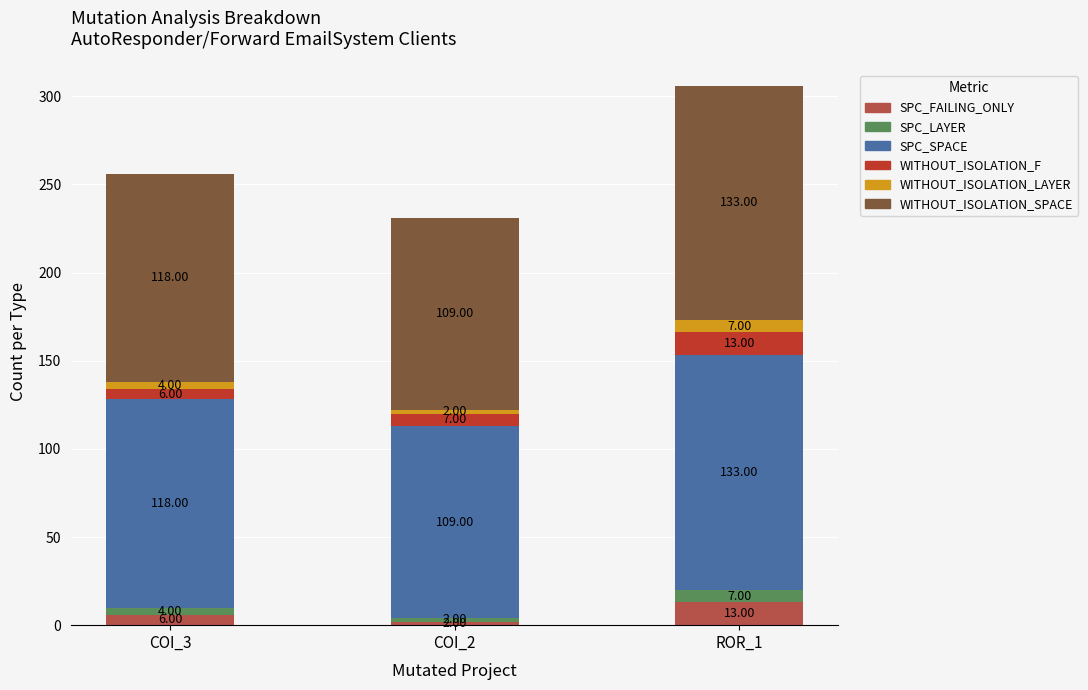

At which category is the sum across all series the highest?

ROR_1